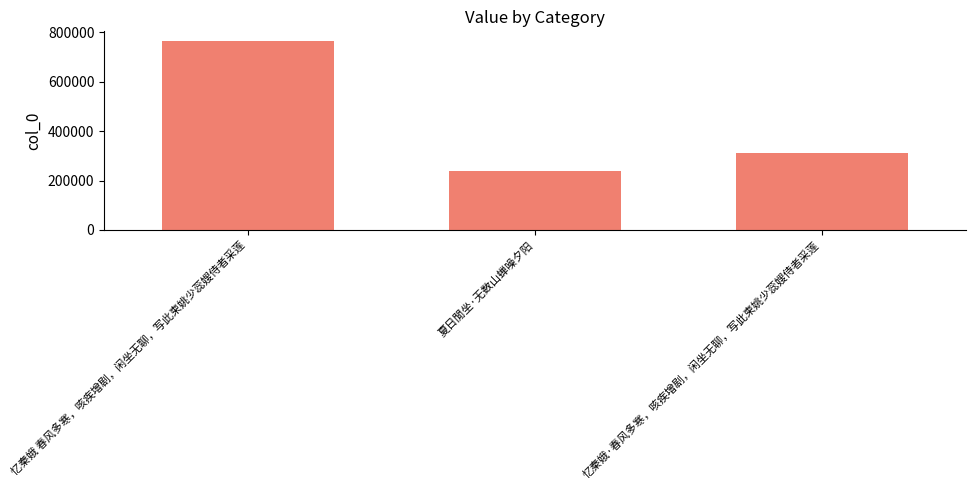

Reading left to right, extract all data points from this chart.

忆秦娥 春风多寒，咳疾增剧，闲坐无聊，写此柬姚少蕊嫂侍者采莲=765725	夏日閒坐·无数山蝉噪夕阳=238169	忆秦娥·春风多寒，咳疾增剧，闲坐无聊，写此柬姚少蕊嫂侍者采莲=310531